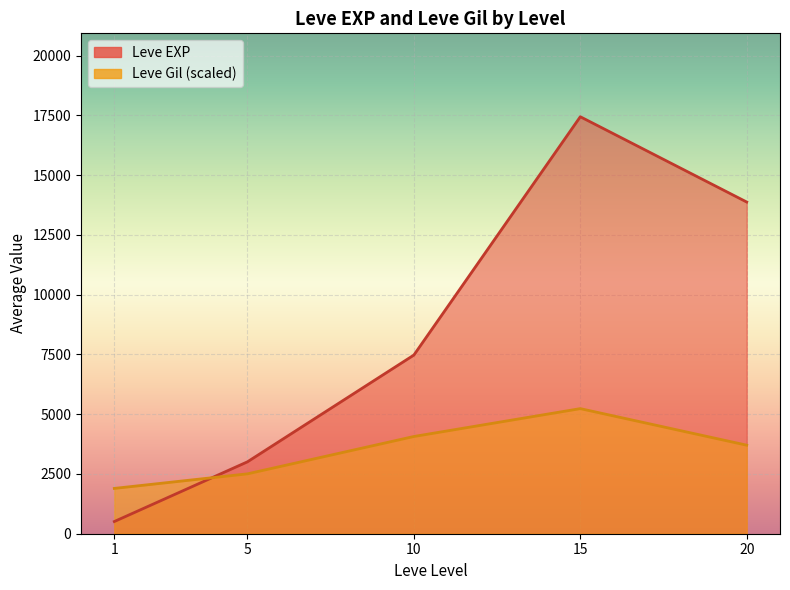

What is the difference between the highest and lowest values at 20?

10430